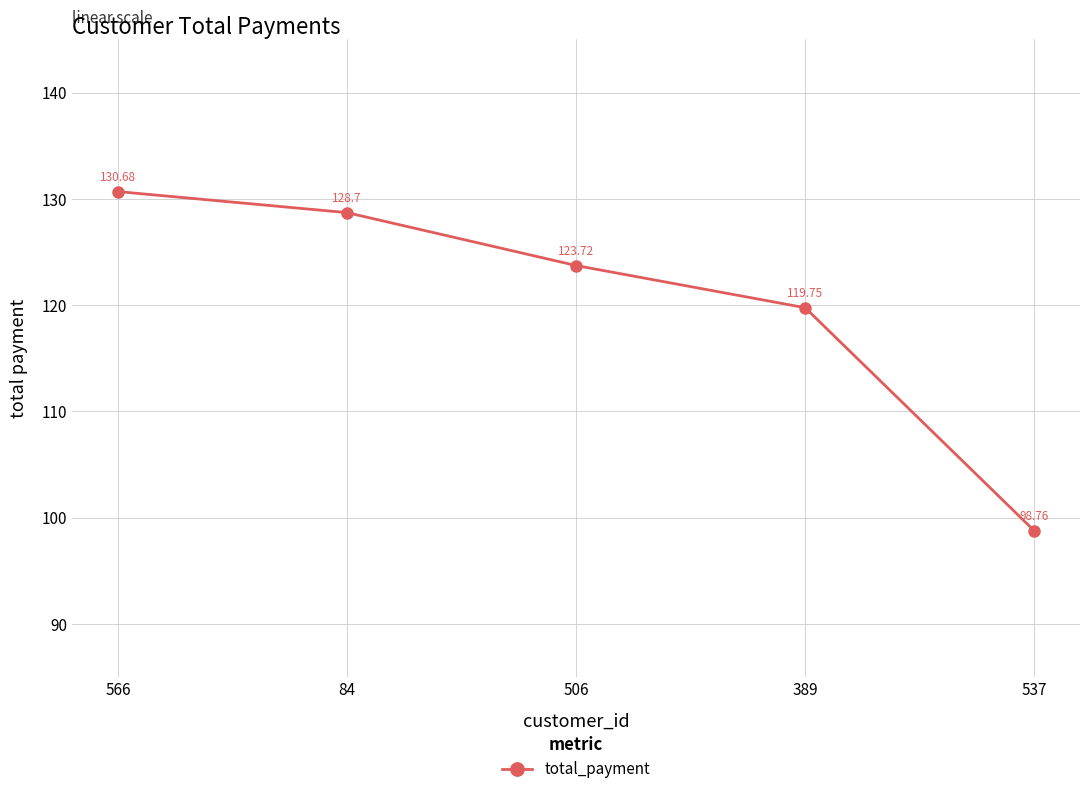

What is the difference between the maximum and minimum values?

31.9